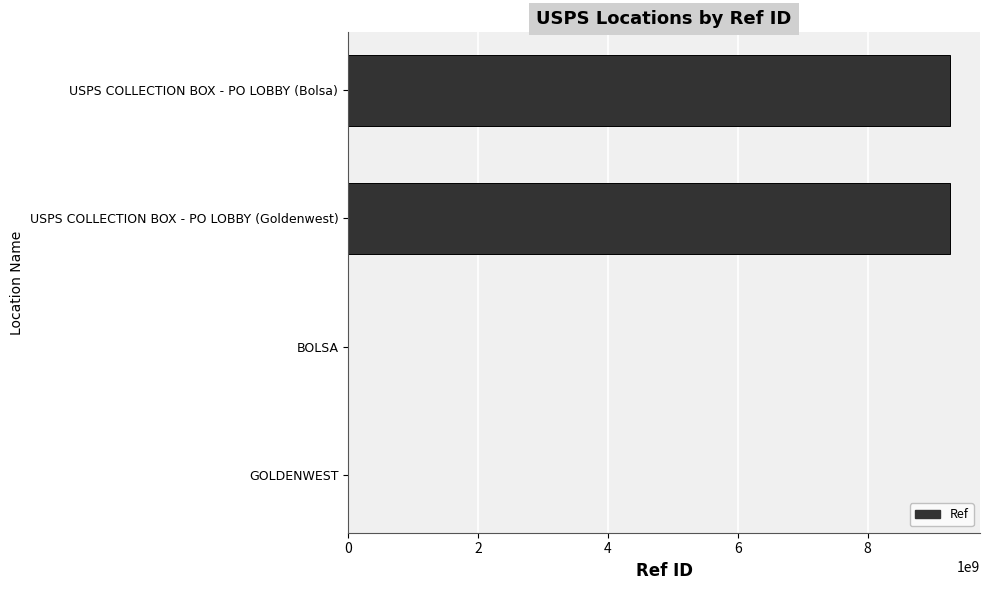

Where is the data nearest to the value 4634877685?

GOLDENWEST